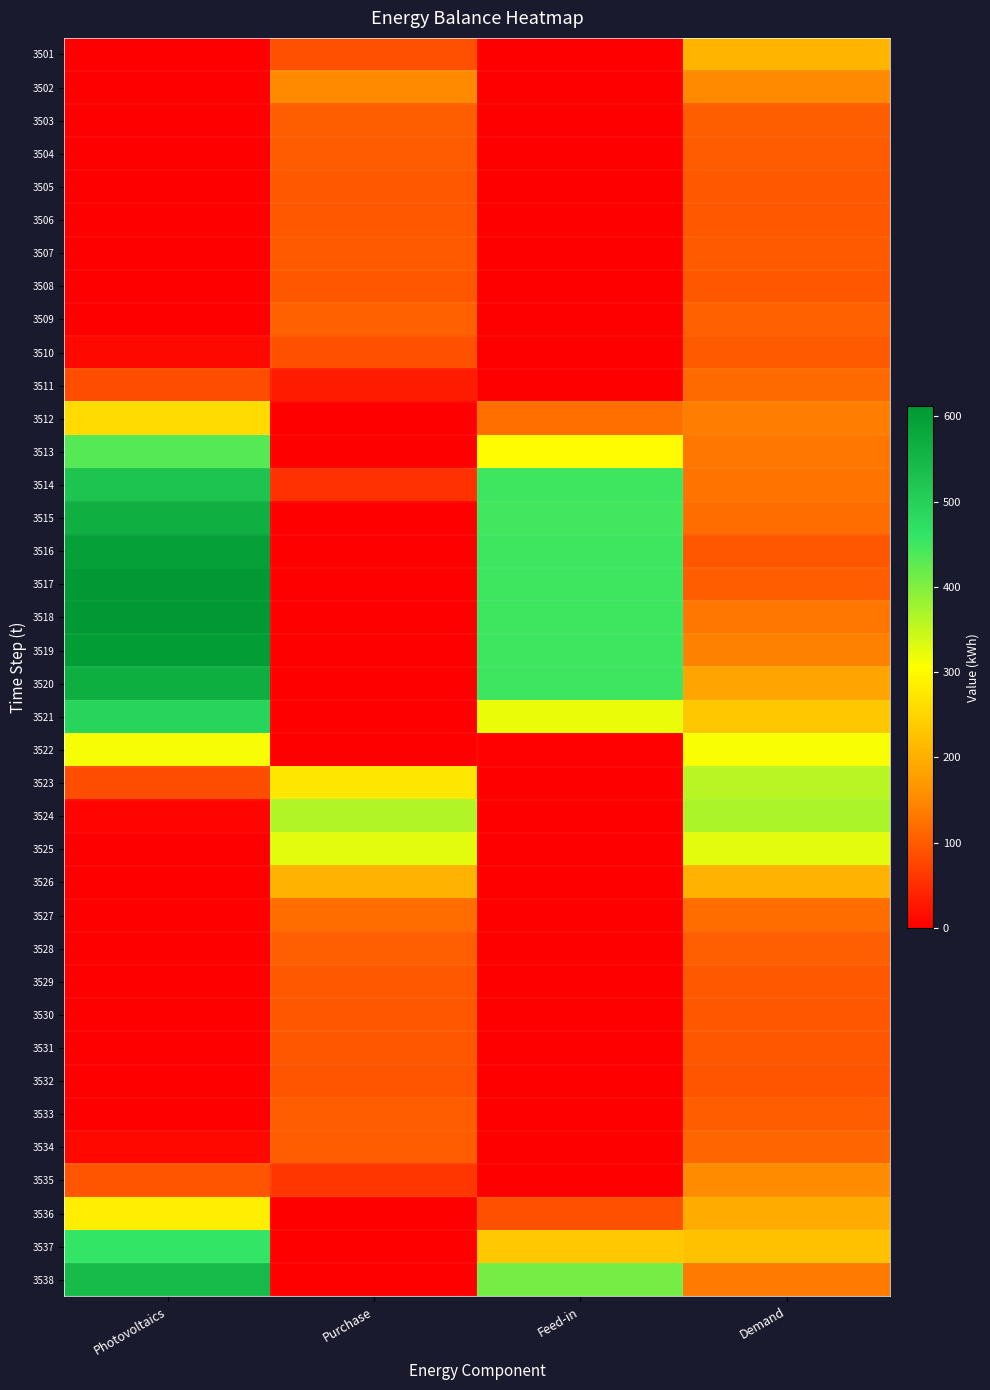

Which series has the largest total across all categories?

3520